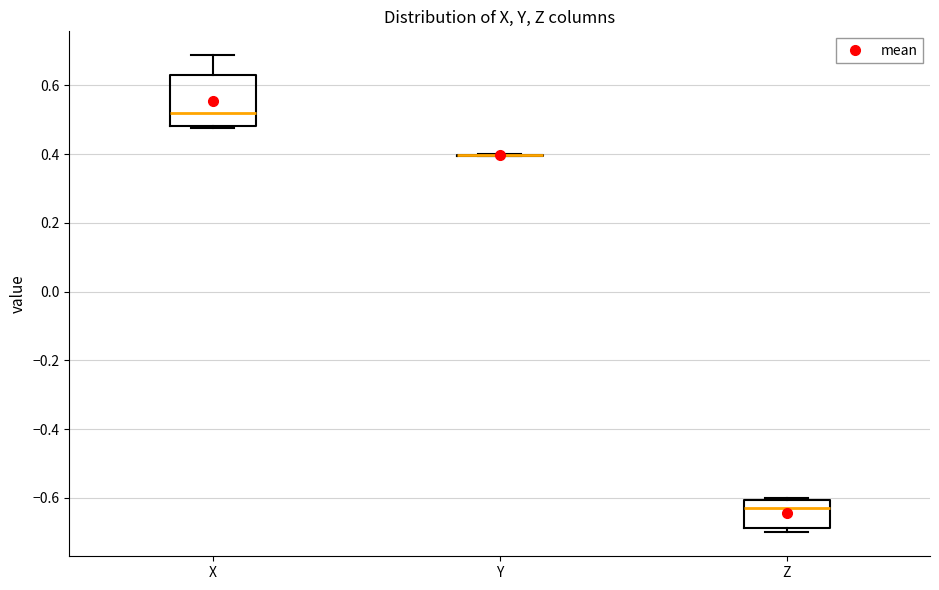

Which box is the tallest, from its lower edge to its upper edge?

X